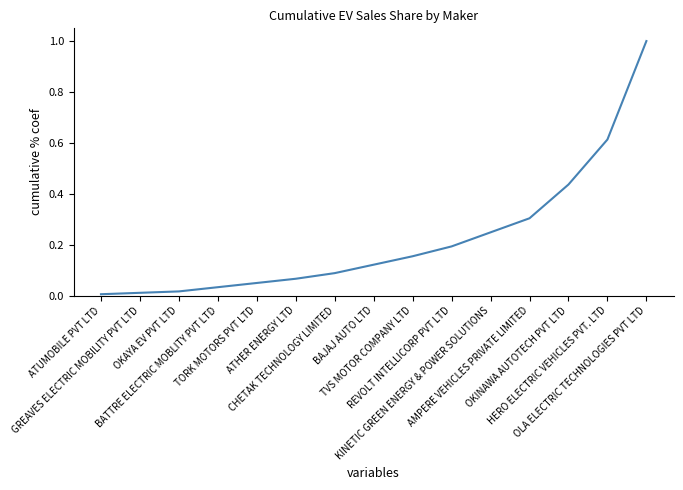

The value at HERO ELECTRIC VEHICLES PVT. LTD is 0.4. True or false?

False